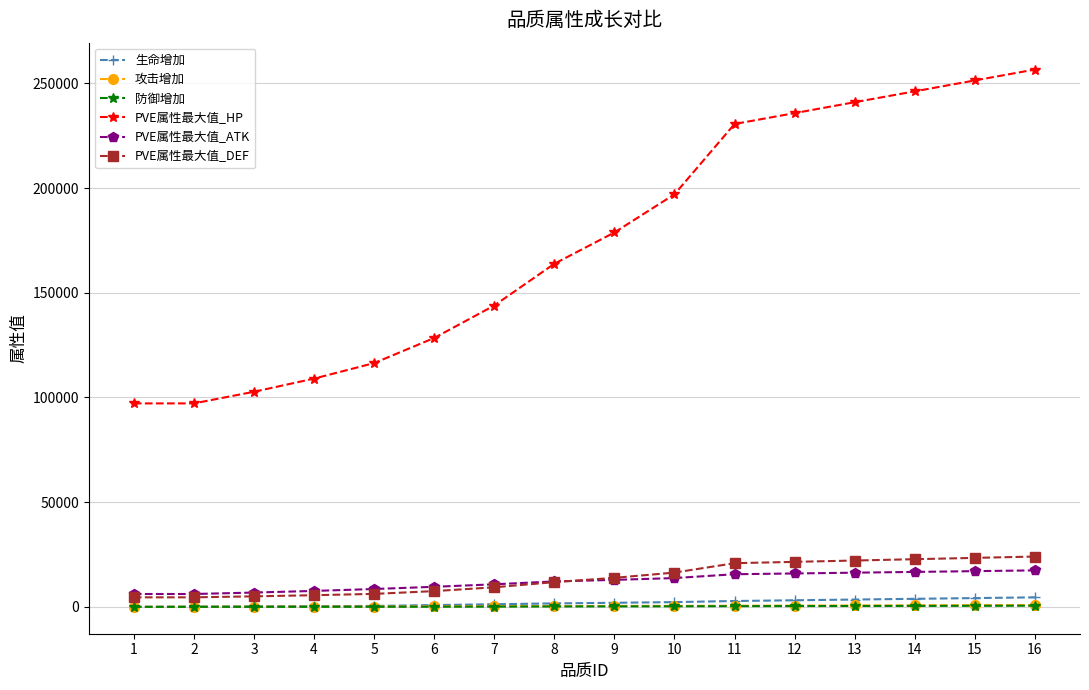

What is the sum of the 生命增加 values at 9 and 4?

2273.0